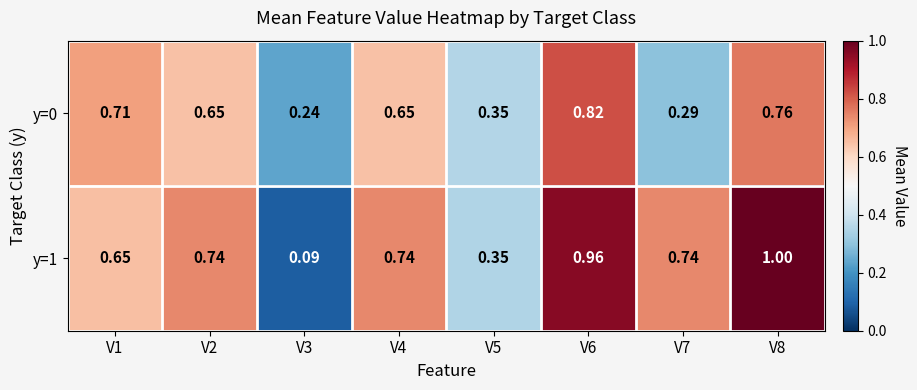

Is the value of y=1 at V2 greater than the value of y=0 at V7?

Yes